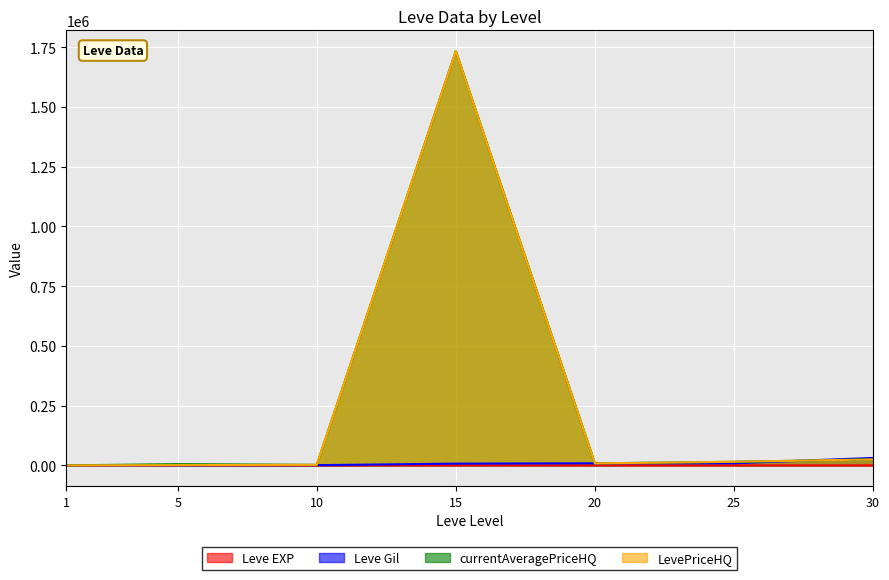

Which has a higher value, 1 or 20?

20